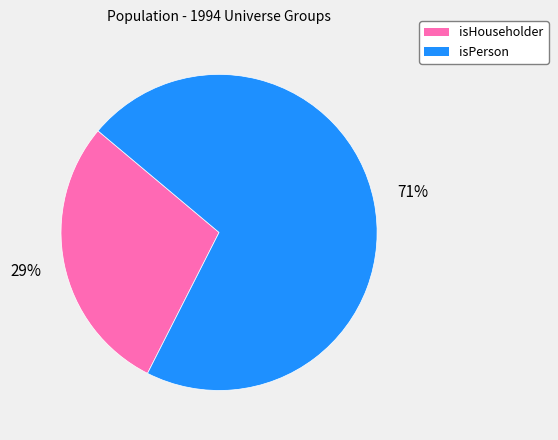

To the nearest percent, what portion does isHouseholder represent?

29%